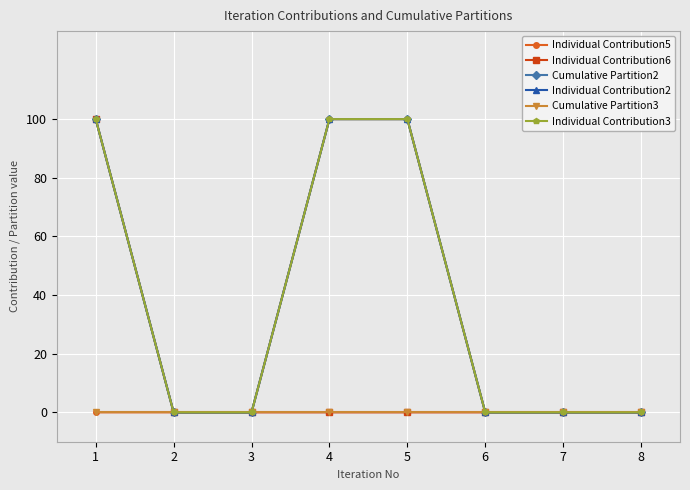

True or false: Individual Contribution5 and Individual Contribution2 cross at least once.

False